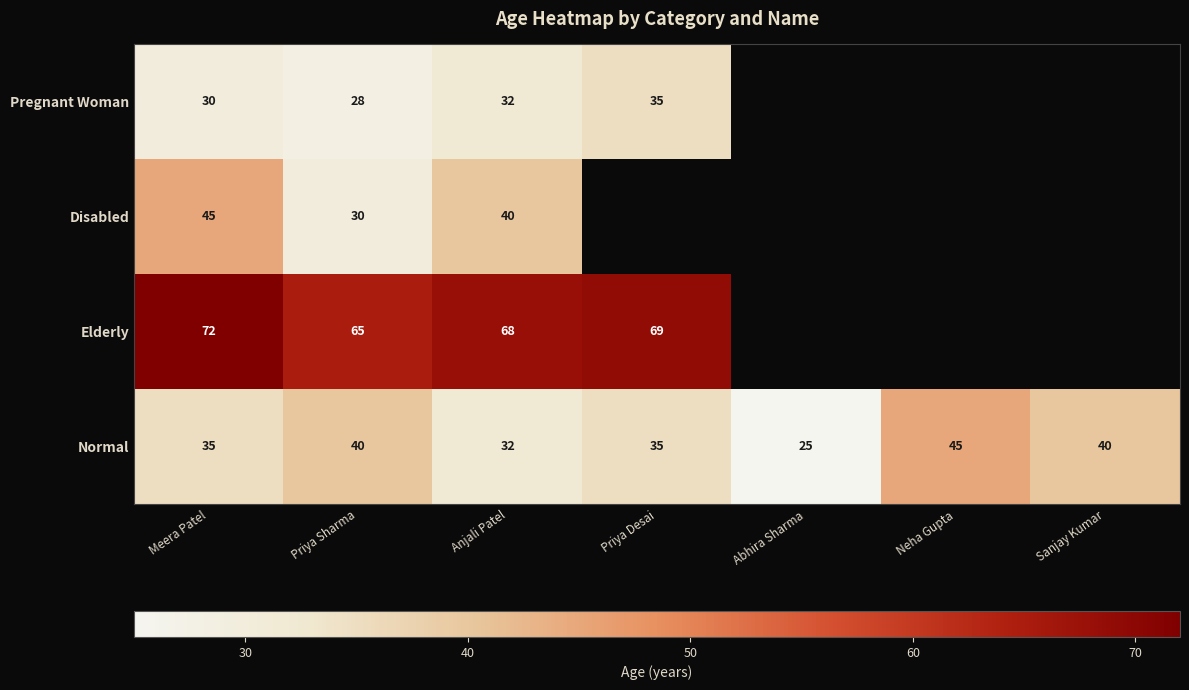

What is the spread (max minus min) of values at Anjali Patel?

36